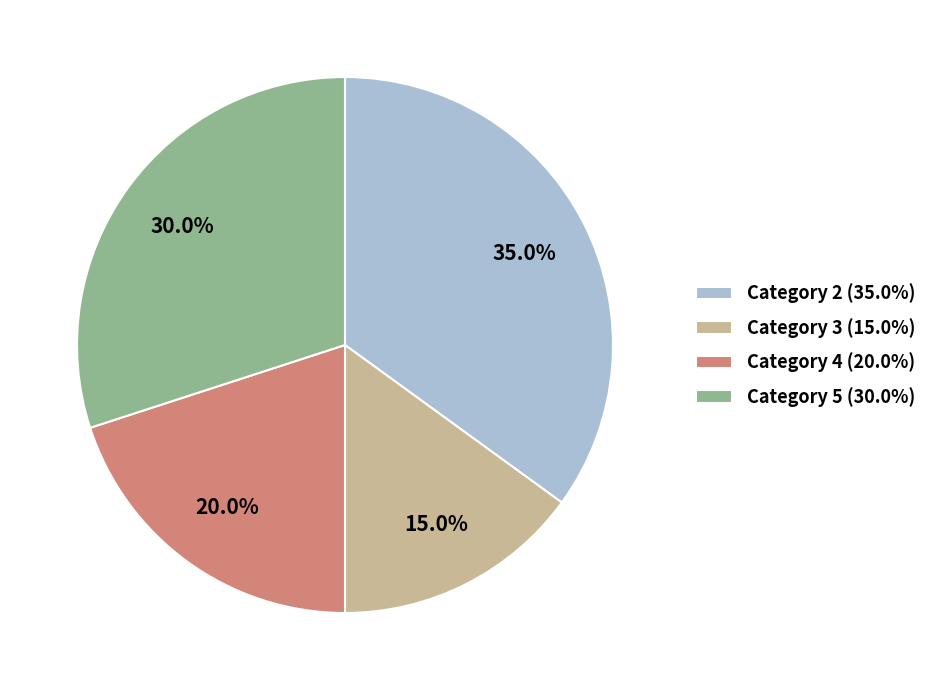

What is the ratio of the value at Category 2 (35.0%) to the value at Category 3 (15.0%)?

2.3